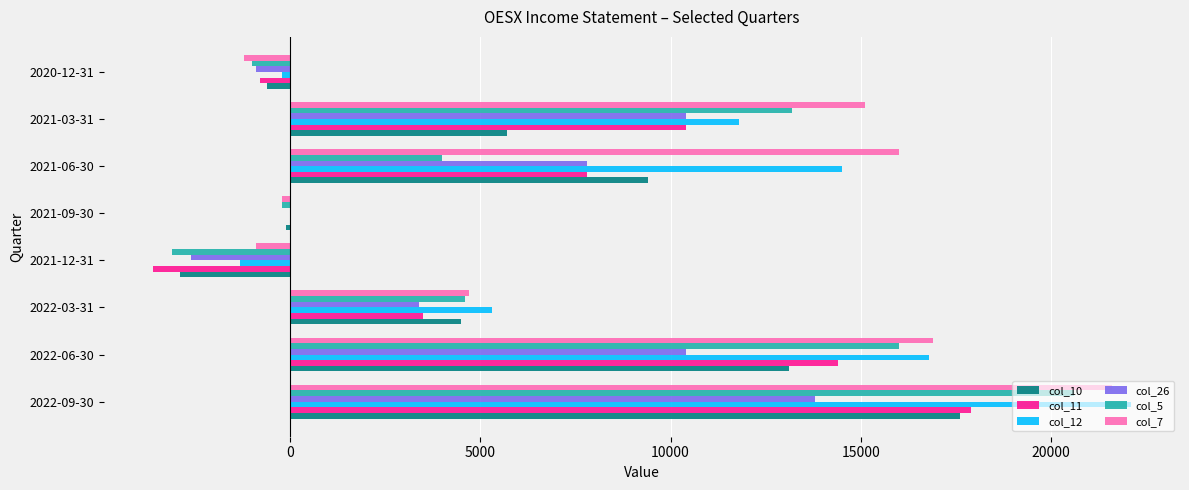

Is the value of col_5 at 2022-06-30 greater than the value of col_11 at 2022-09-30?

No